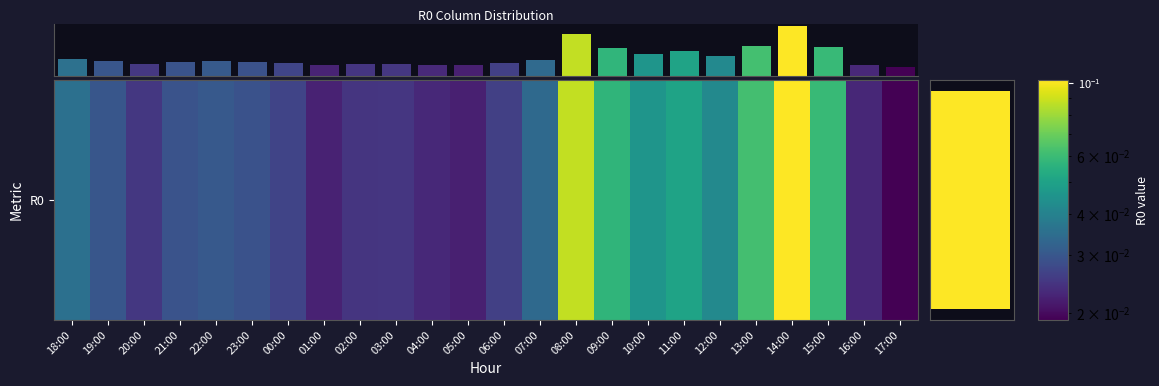

Which has a higher value, 15:00 or 05:00?

15:00